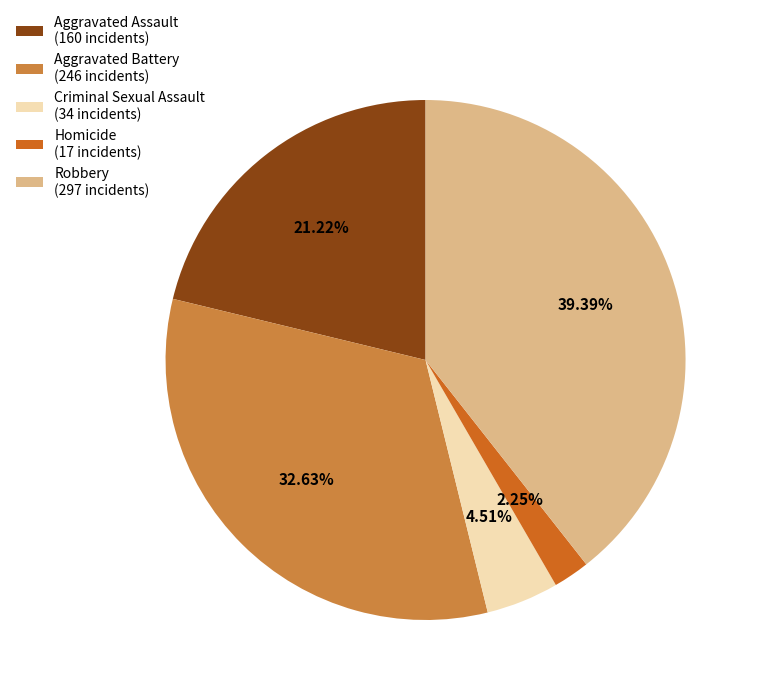

To the nearest percent, what is the average slice percentage?

20%